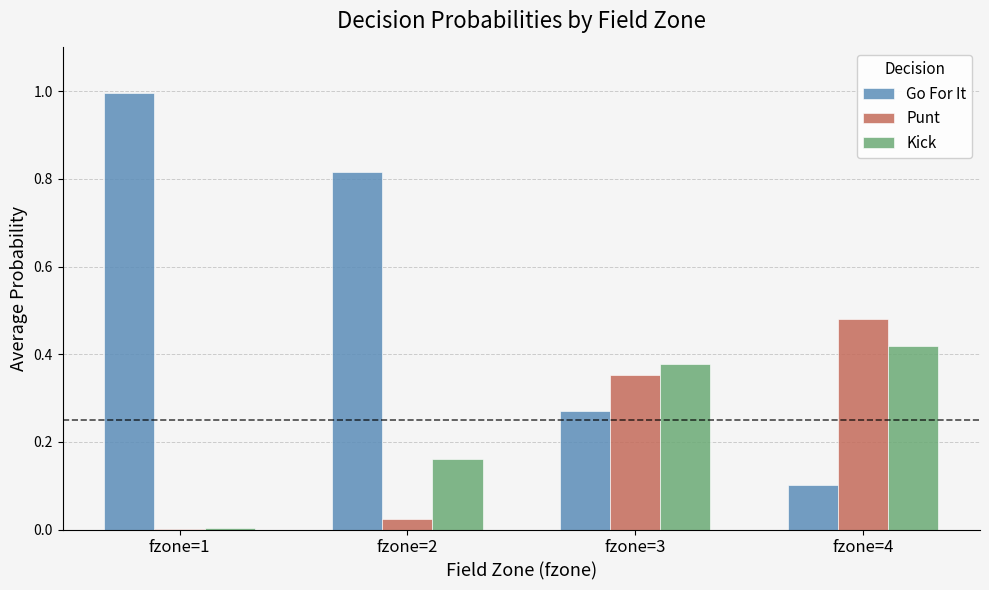

True or false: Go For It has a value of 0.0 at fzone=4.

False